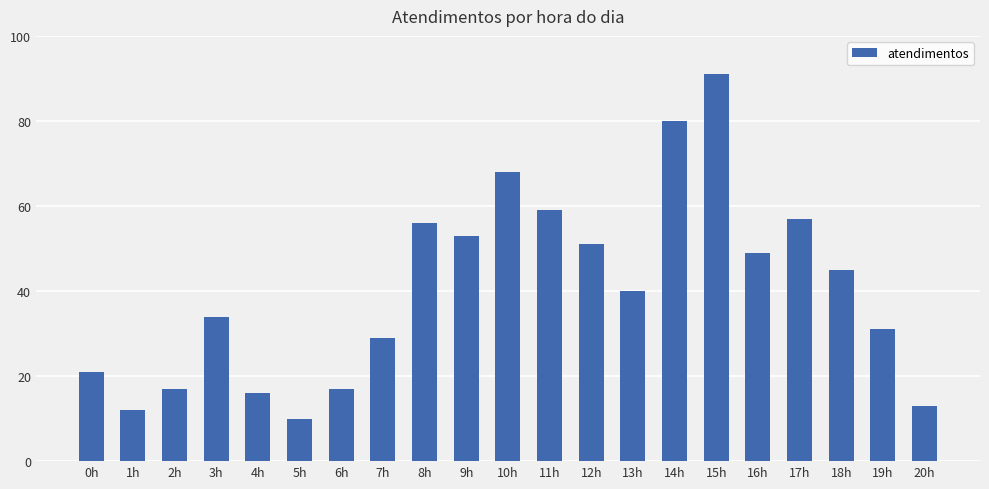

What is the smallest value displayed?

10